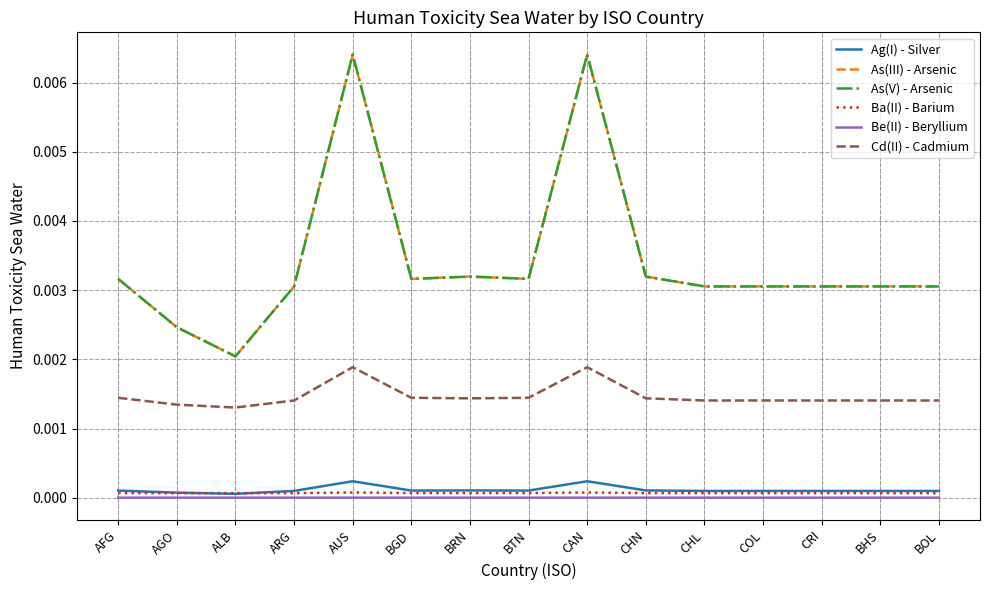

At which category does the chart reach its minimum across all series?

ALB